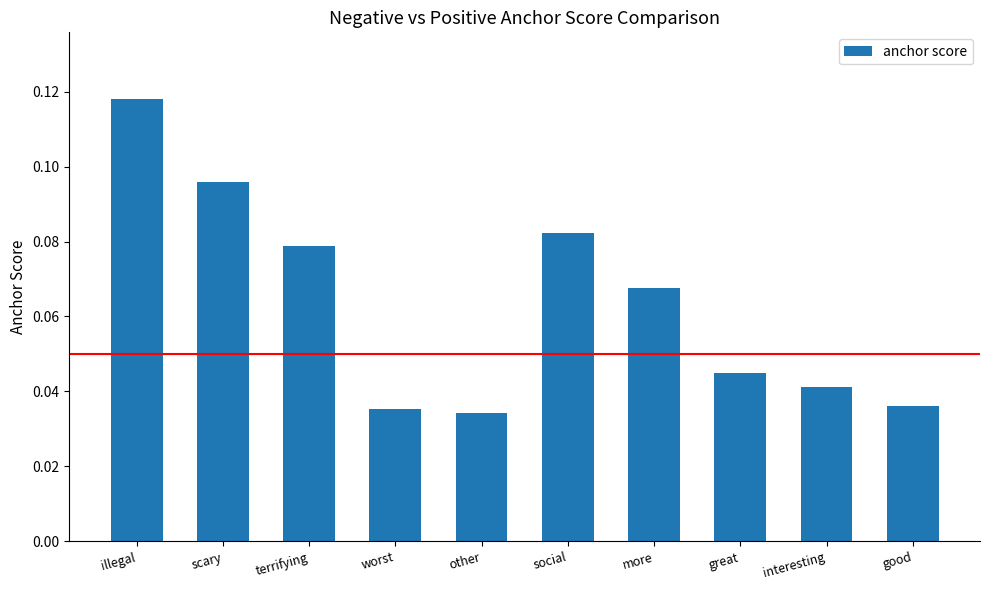

Which has a higher value, terrifying or interesting?

terrifying